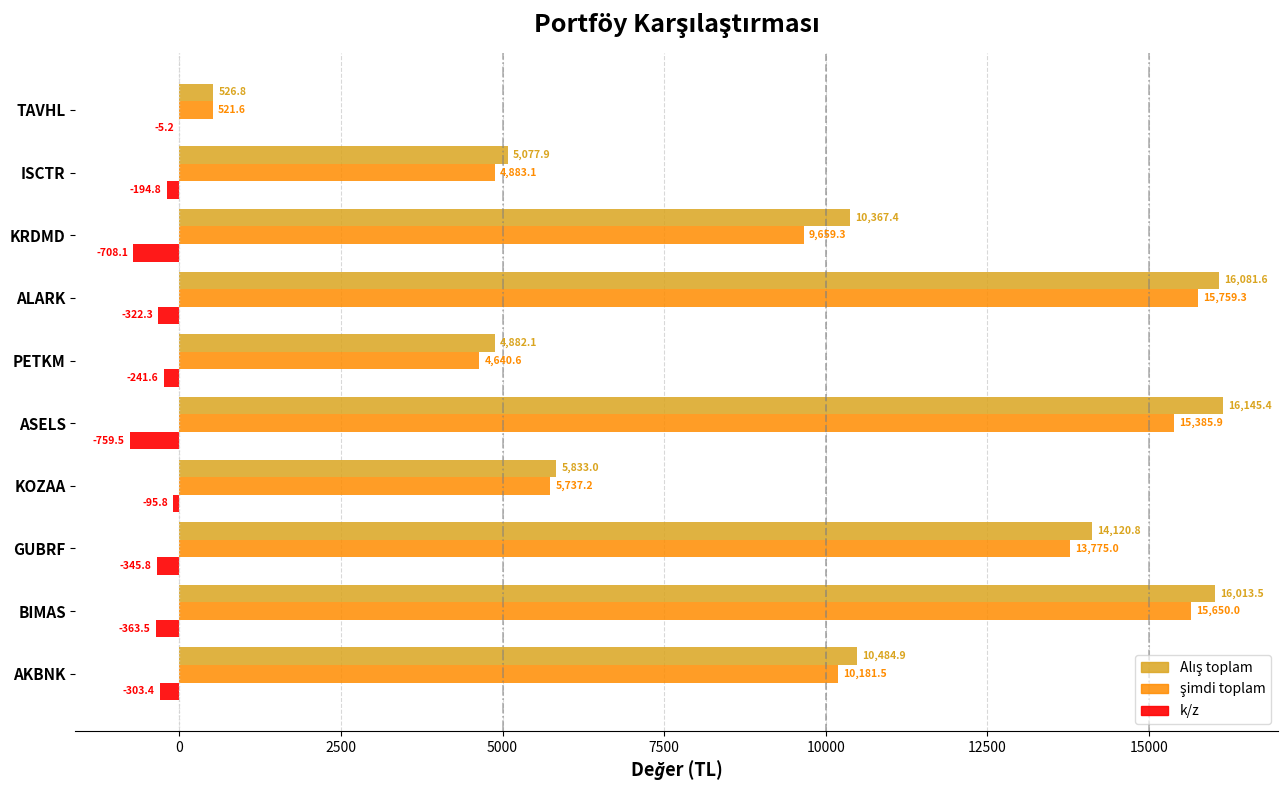

What is the maximum value shown in the chart?

16145.4